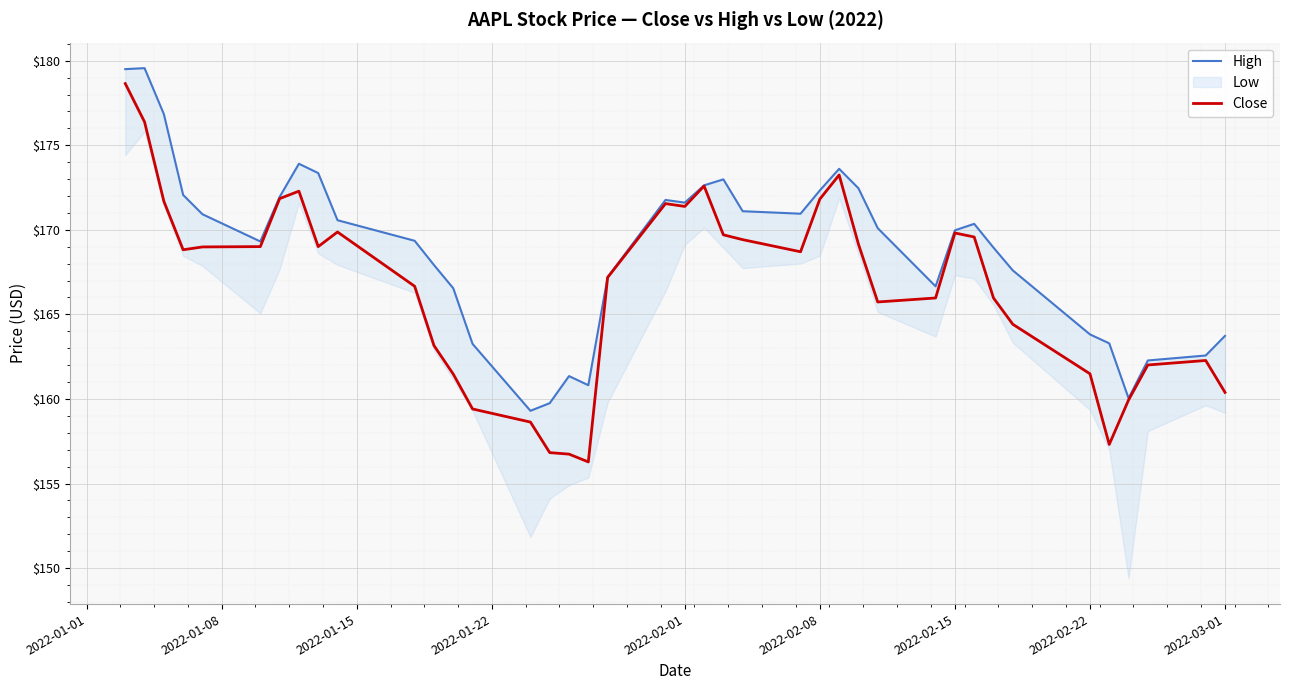

What is the difference between the maximum and minimum values in the High series?

20.3